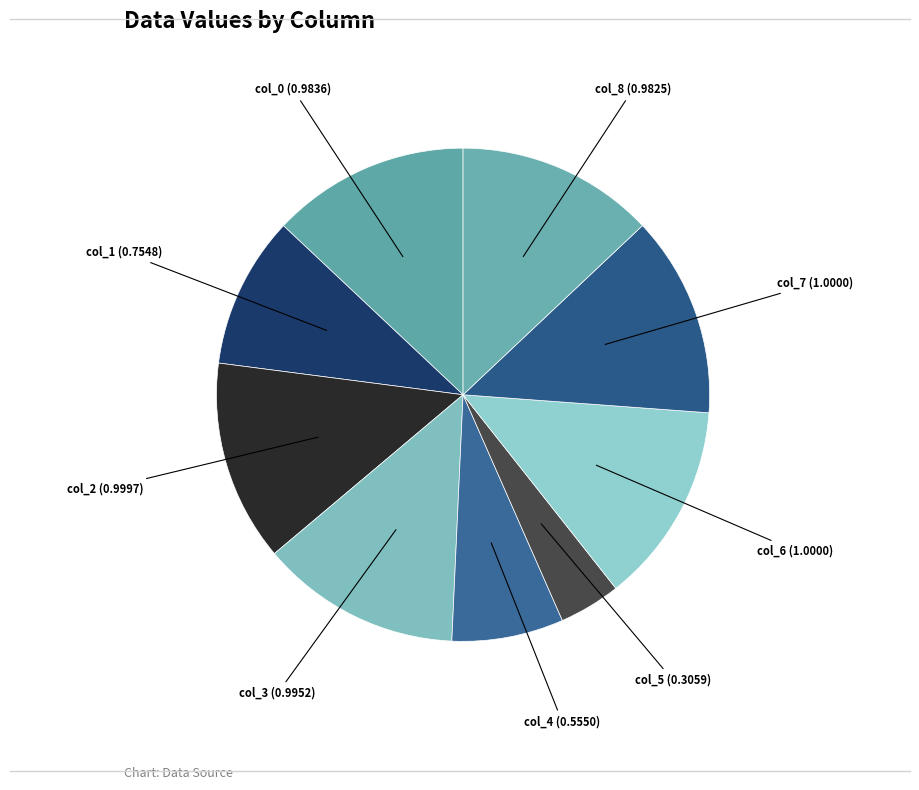

Count the number of slices in the pie.

9